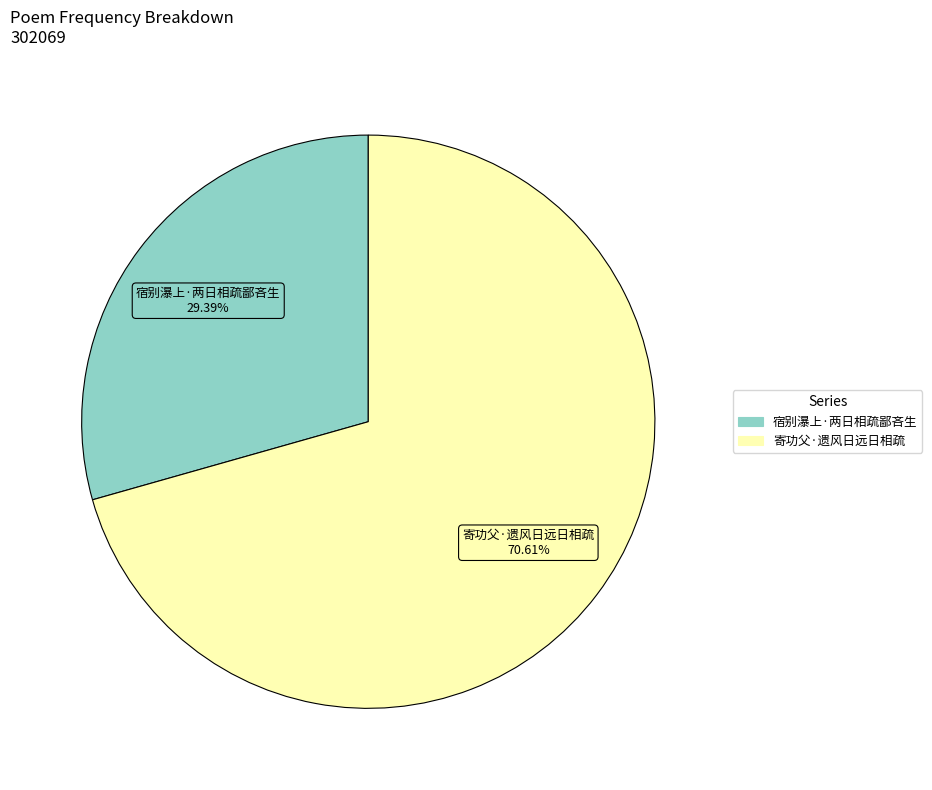

Which slice is the largest?

寄功父·遗风日远日相疏